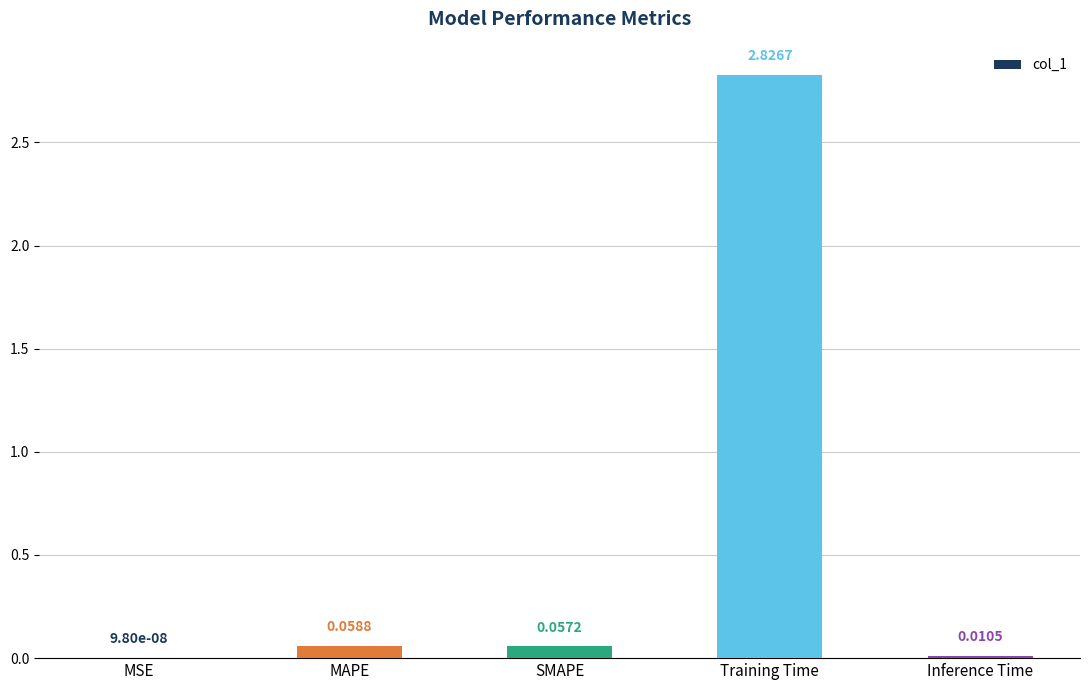

What is the sum of the values at Training Time and MAPE?

2.9